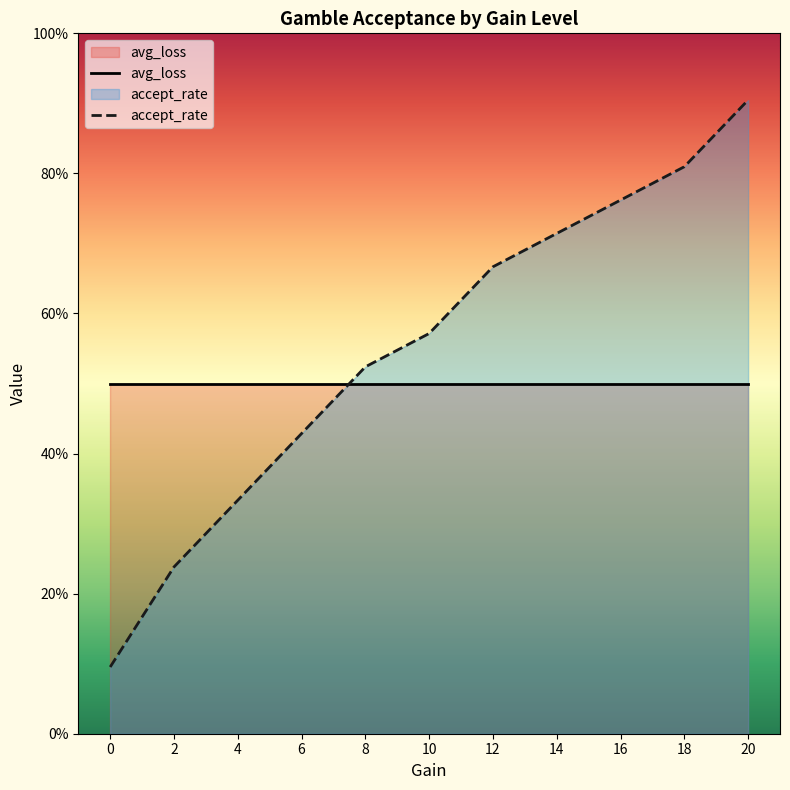

How many lines are shown in the chart?

2